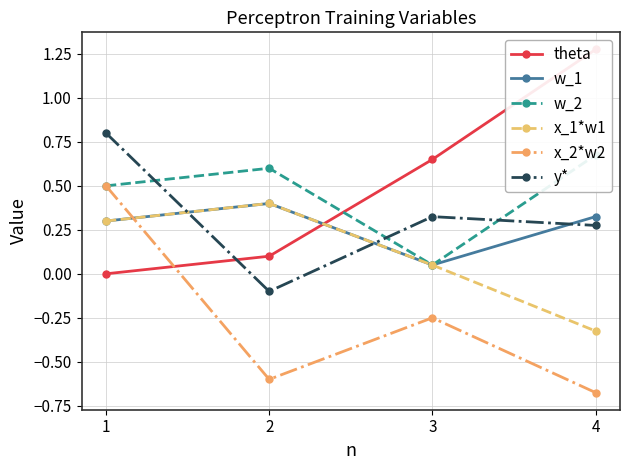

The x_2*w2 series shows -0.7 at 4. True or false?

True